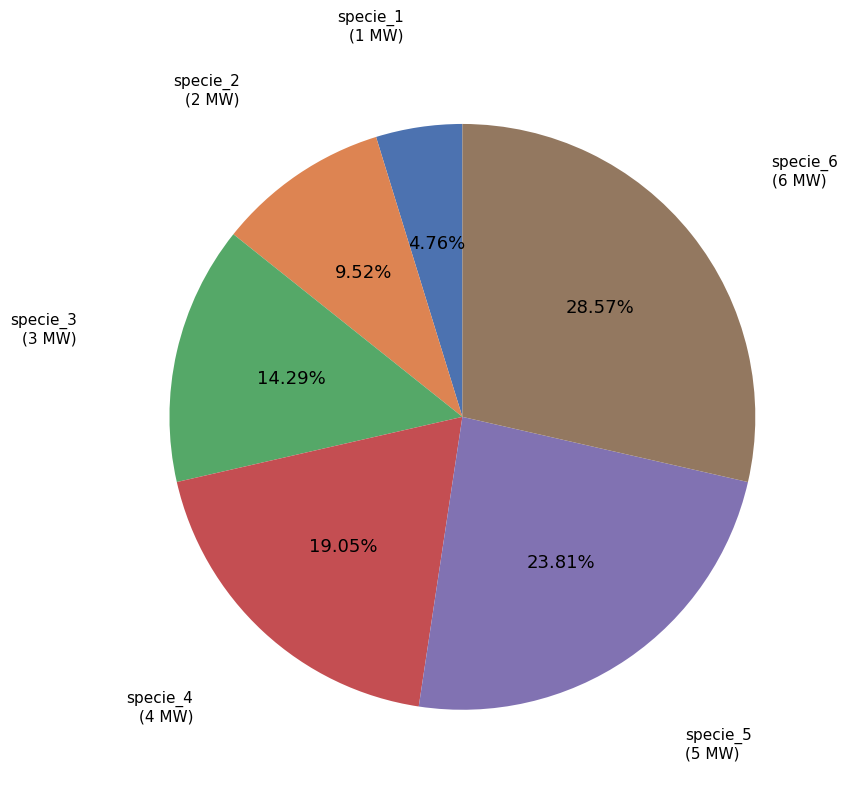

What percentage is the specie_1 slice, to the nearest percent?

5%